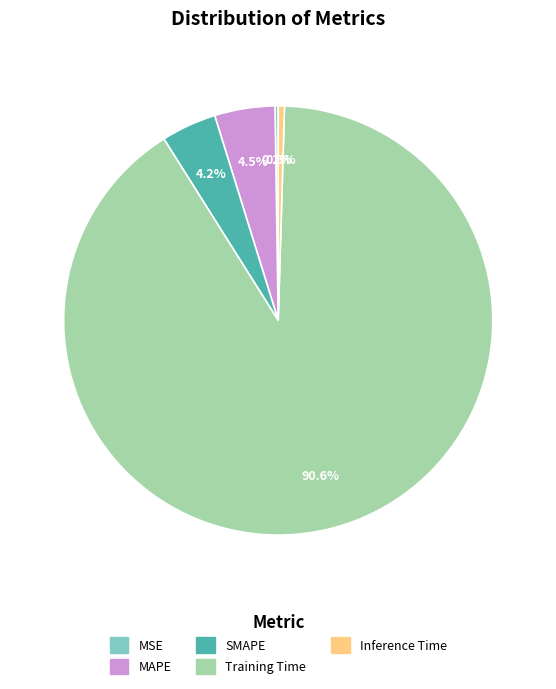

Which has a higher value, Inference Time or MAPE?

MAPE